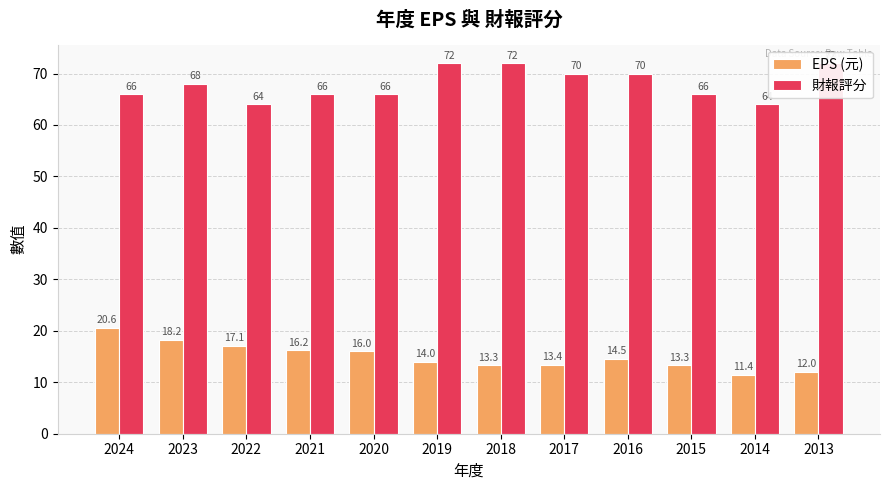

How many groups of bars are there?

12